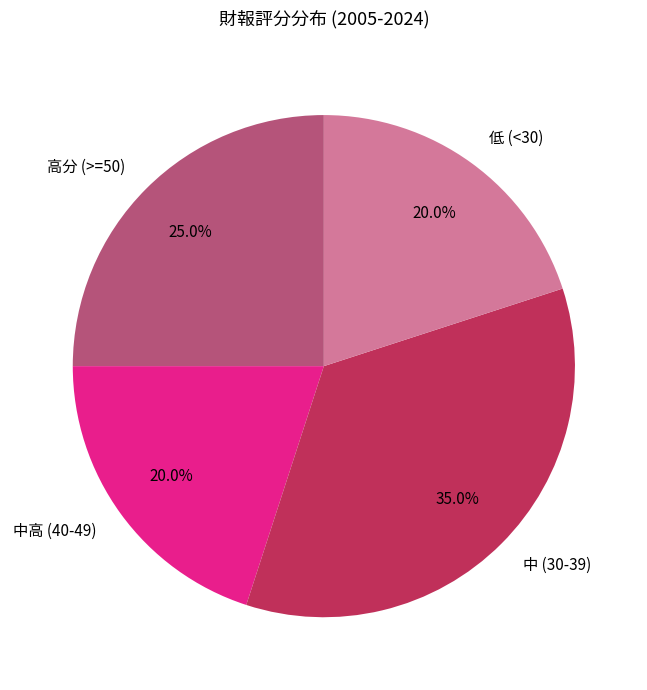

Which has a higher value, 高分 (>=50) or 中 (30-39)?

中 (30-39)